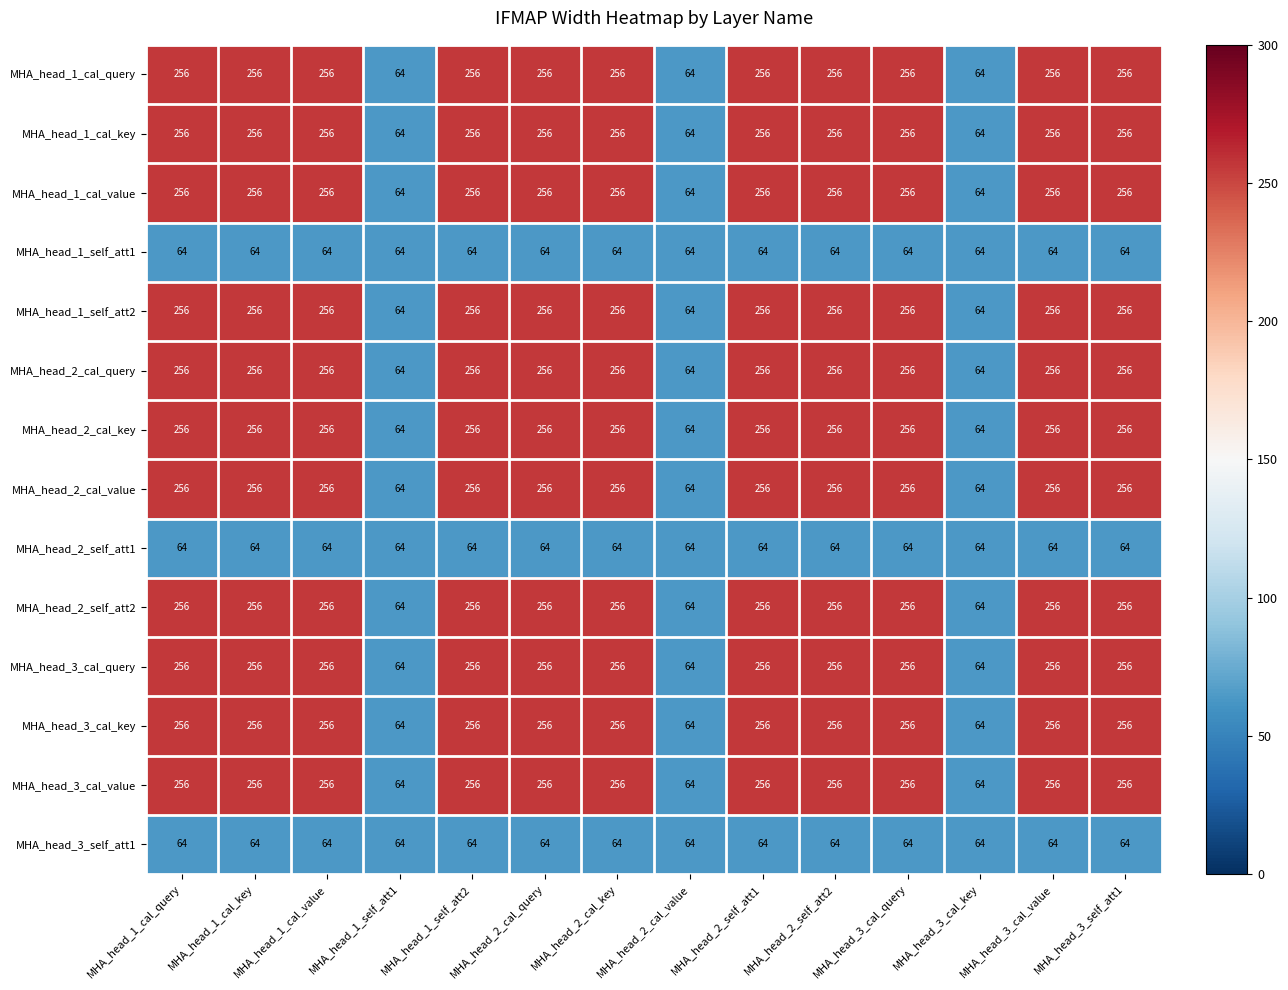

The value of MHA_head_1_cal_query at MHA_head_3_cal_value is 88. True or false?

False